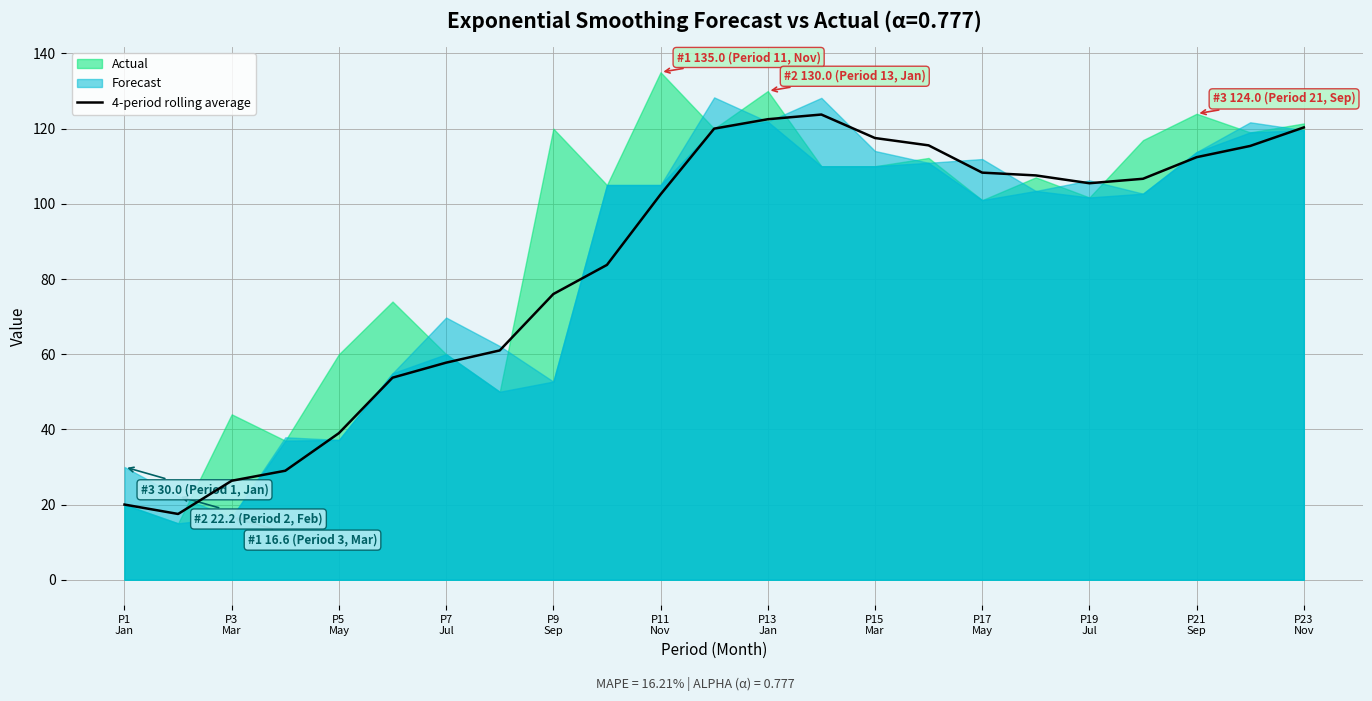

How many lines are shown in the chart?

1